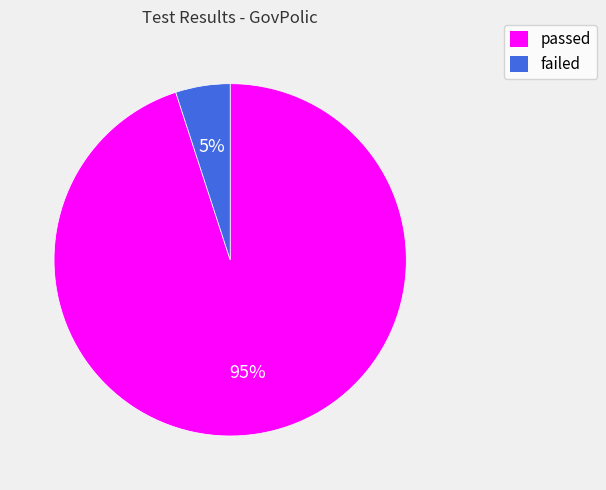

Count the number of slices in the pie.

2